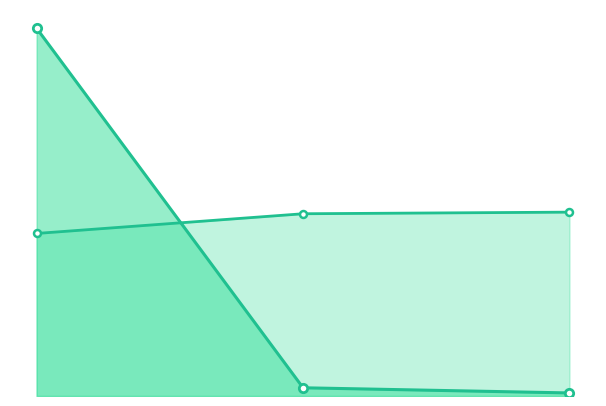

Which series has the widest spread of values?

基金金额_line